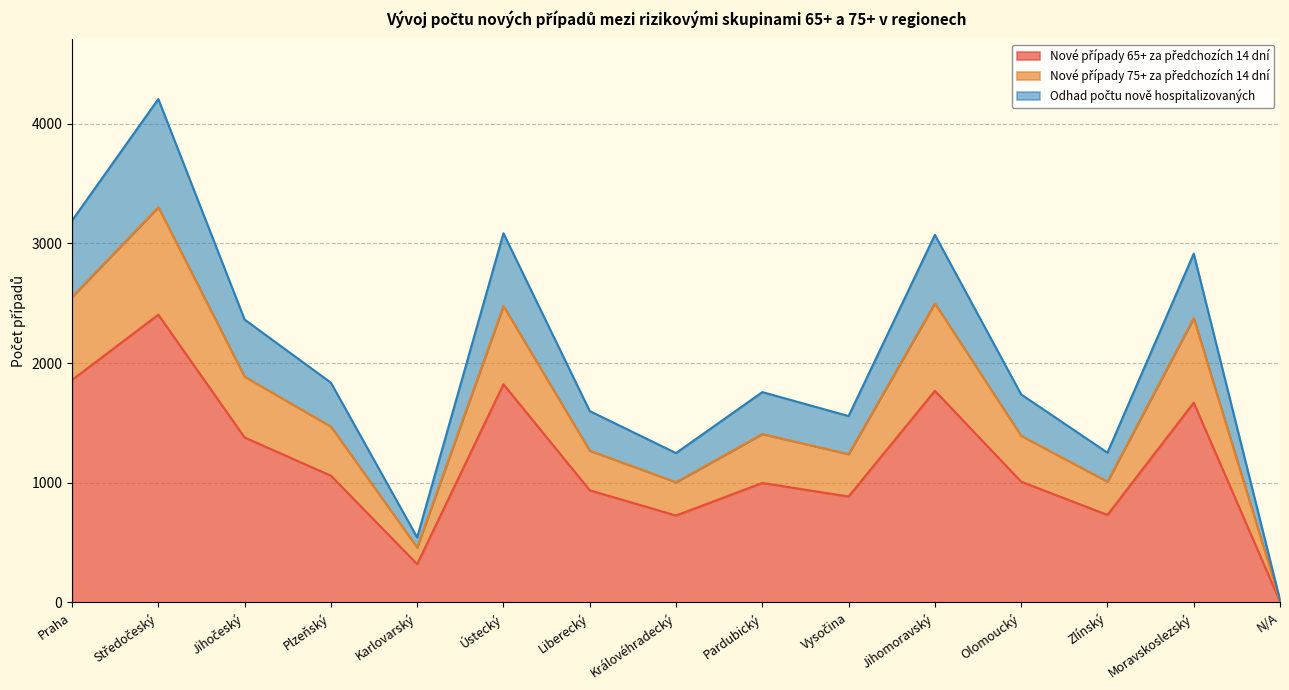

Reading left to right, what are all the values shown in this chart?

Nové případy 65+ za předchozích 14 dní: 1859.0	2404.0	1378.0	1059.0	320.0	1823.0	937.0	726.0	998.0	885.0	1768.0	1009.0	731.0	1669.0	8.0
Nové případy 75+ za předchozích 14 dní: 2552.0	3302.0	1886.0	1469.0	459.0	2476.0	1268.0	1004.0	1407.0	1239.0	2499.0	1392.0	1009.0	2375.0	13.0
Odhad počtu nově hospitalizovaných: 3190.1	4205.9	2363.2	1836.0	543.6	3084.6	1598.6	1247.8	1757.3	1557.1	3071.0	1737.8	1251.1	2914.0	19.7